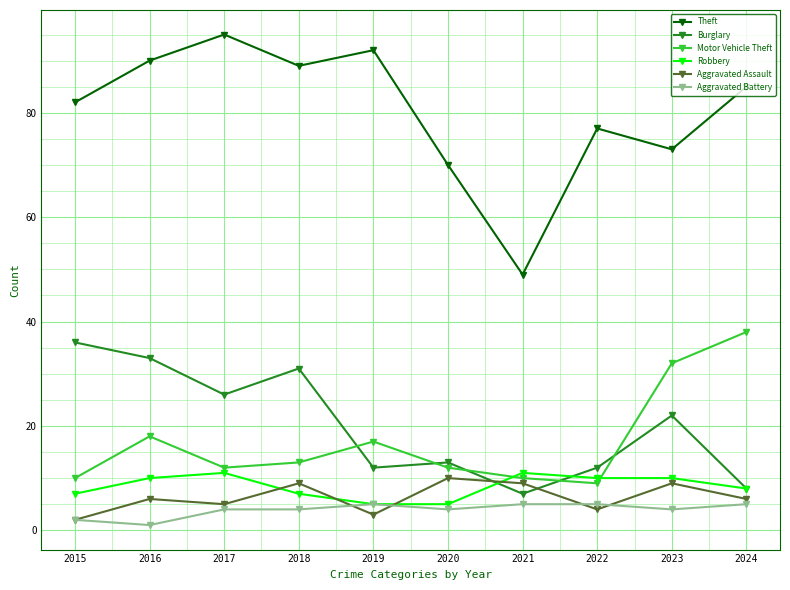

Reading left to right, transcribe all the data shown in this chart.

Theft: 82	90	95	89	92	70	49	77	73	85
Burglary: 36	33	26	31	12	13	7	12	22	8
Motor Vehicle Theft: 10	18	12	13	17	12	10	9	32	38
Robbery: 7	10	11	7	5	5	11	10	10	8
Aggravated Assault: 2	6	5	9	3	10	9	4	9	6
Aggravated Battery: 2	1	4	4	5	4	5	5	4	5